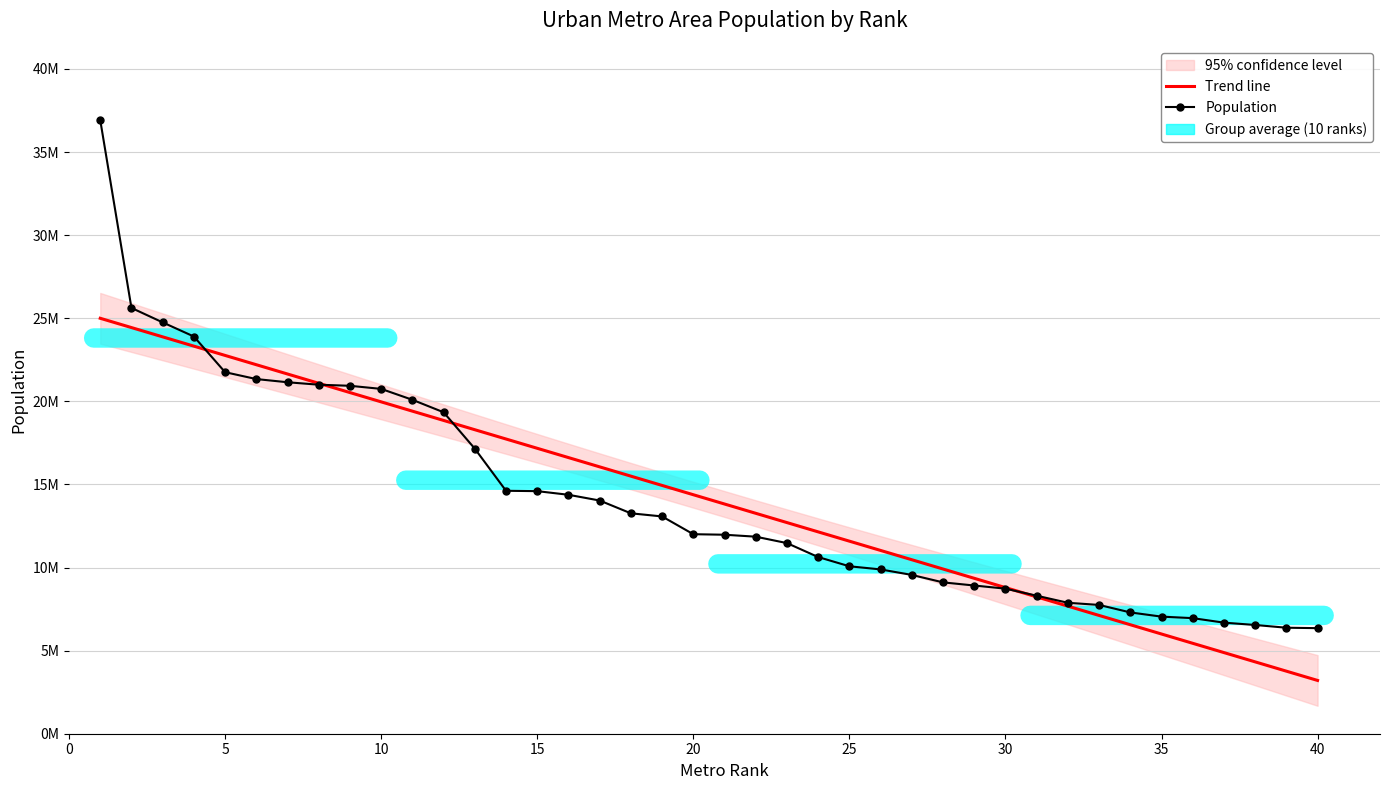

What is the average value of the Trend line series?

14101434.9